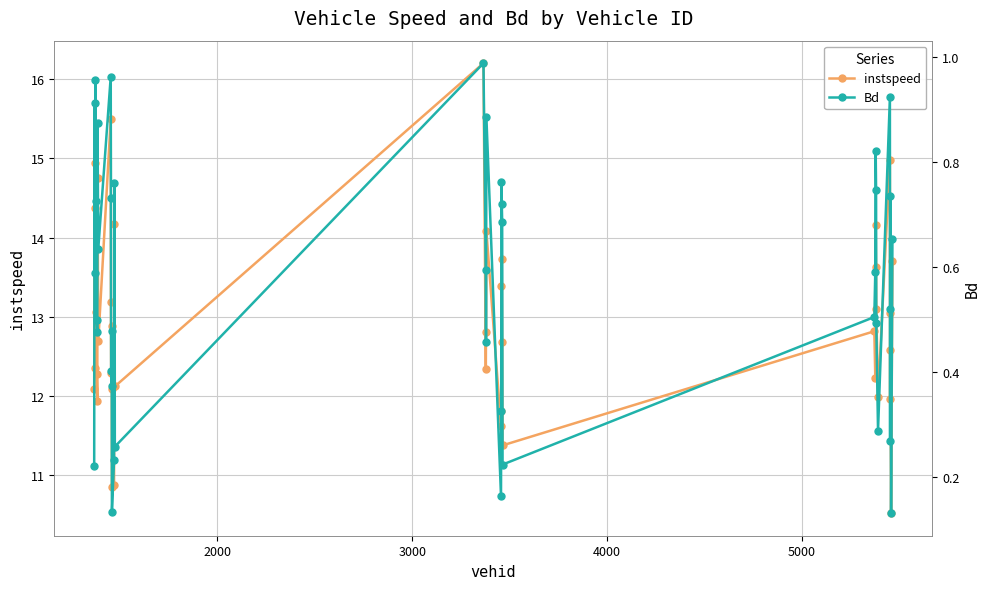

What is the average value of the Bd series?

0.6